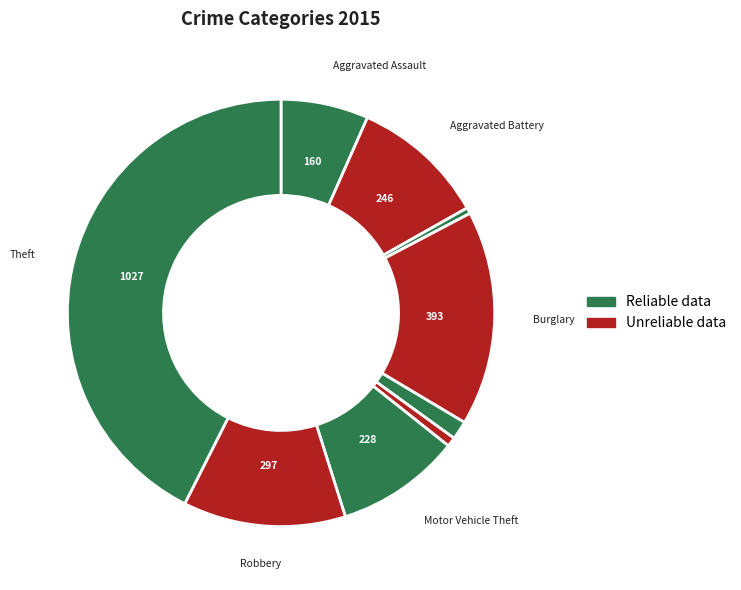

How many slices are in this pie chart?

9